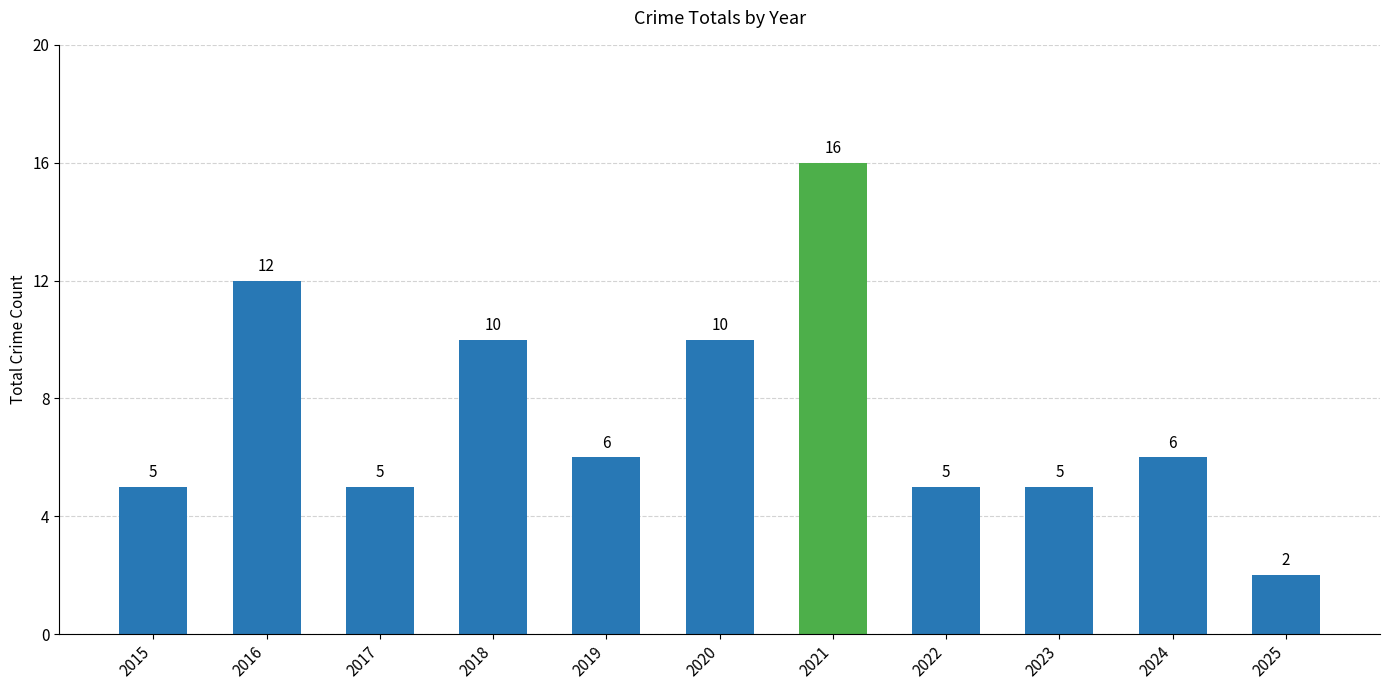

The chart shows a value of 10 at 2020. True or false?

True